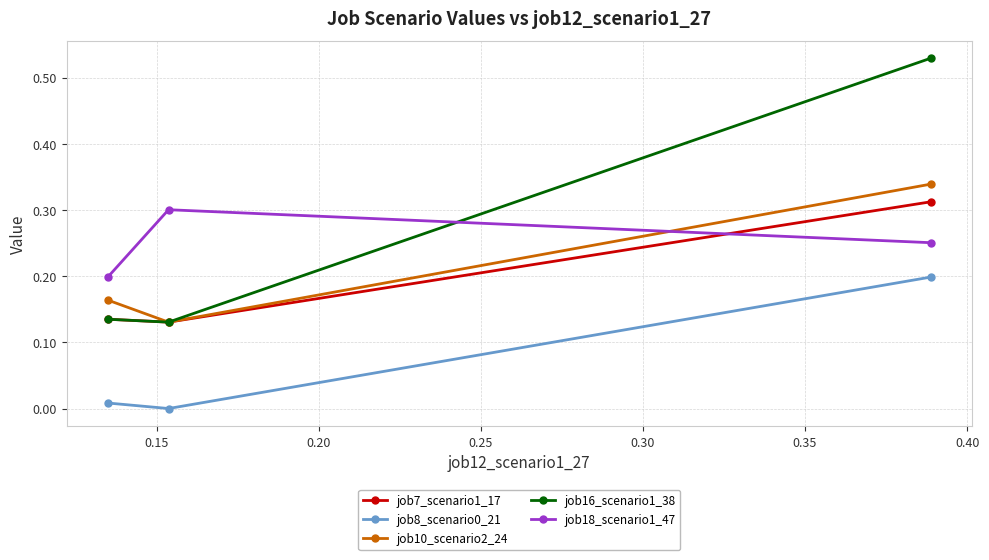

Which series has the widest spread of values?

job16_scenario1_38